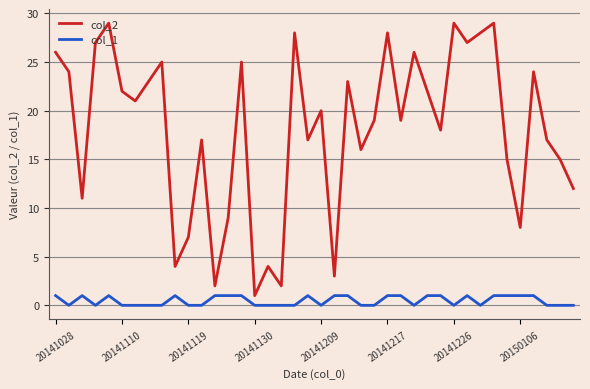

What is the greatest value displayed?

29